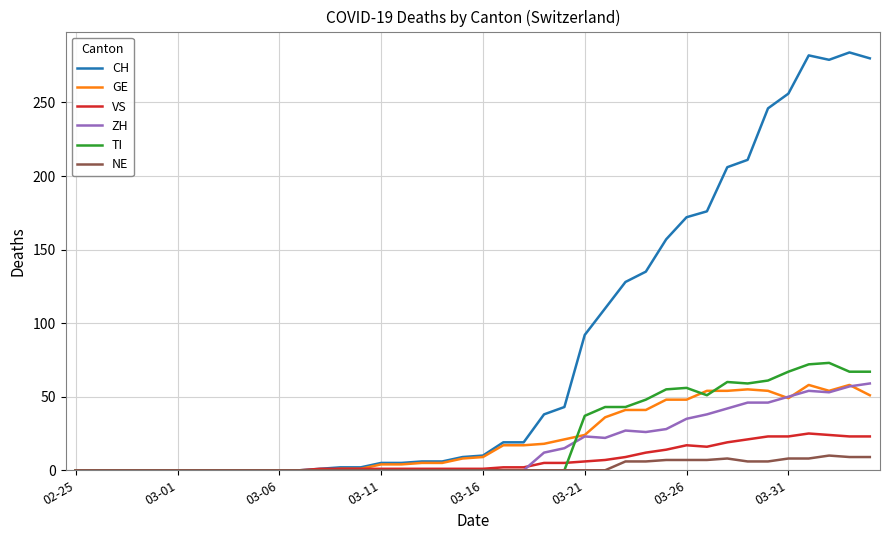

Which series has the largest total across all categories?

CH